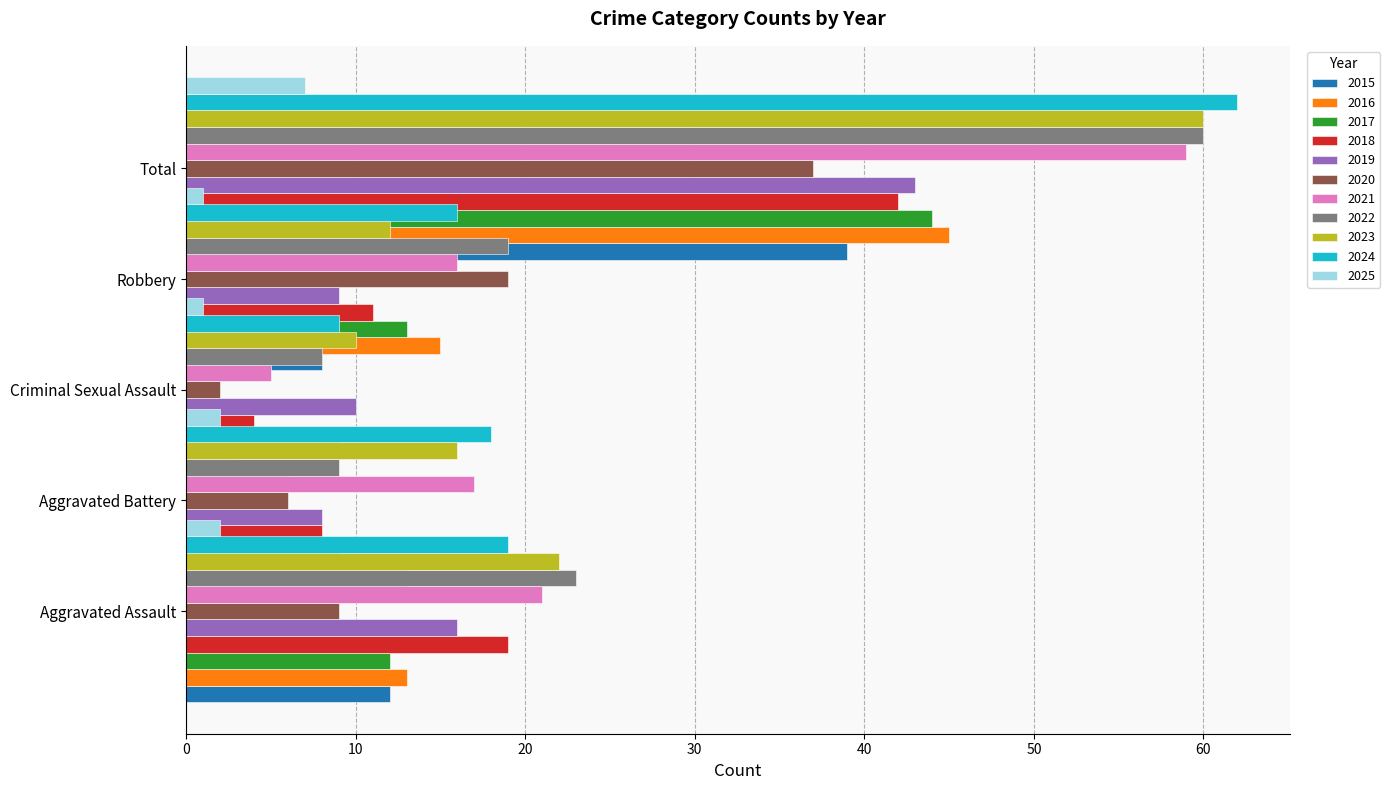

What is the value of the Aggravated Assault bar at the 7th from the left?

21